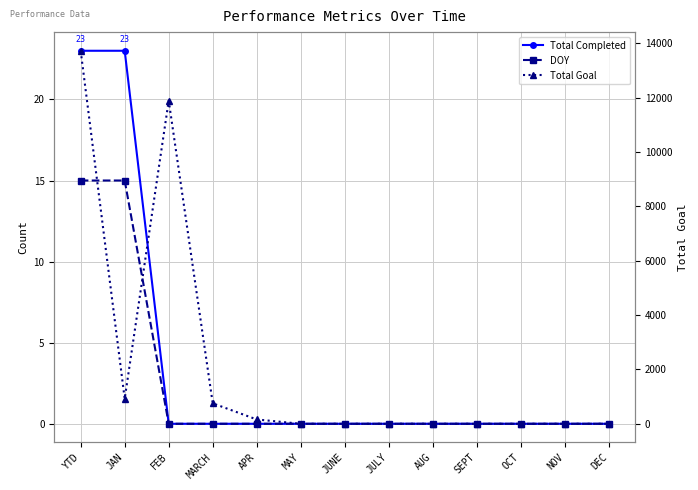

Which series changed the most between APR and JUNE?

Total Goal